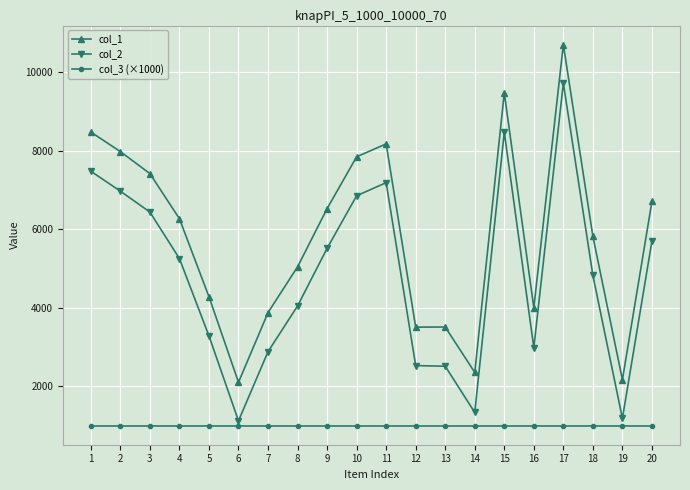

What is the sum of all col_2 values?

96307